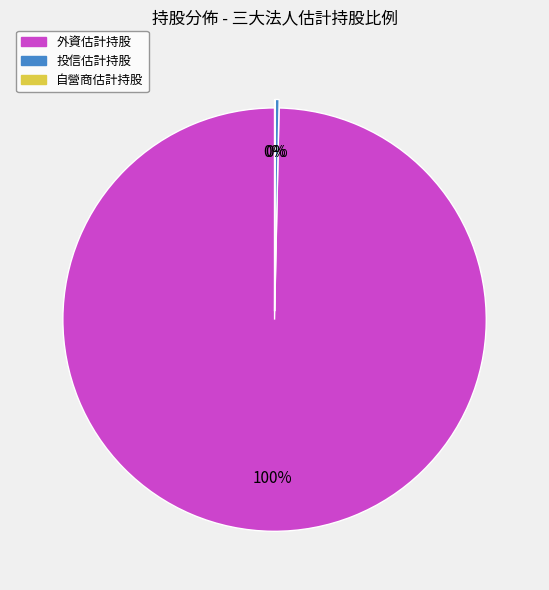

Does 投信估計持股 represent more than half of the total?

No